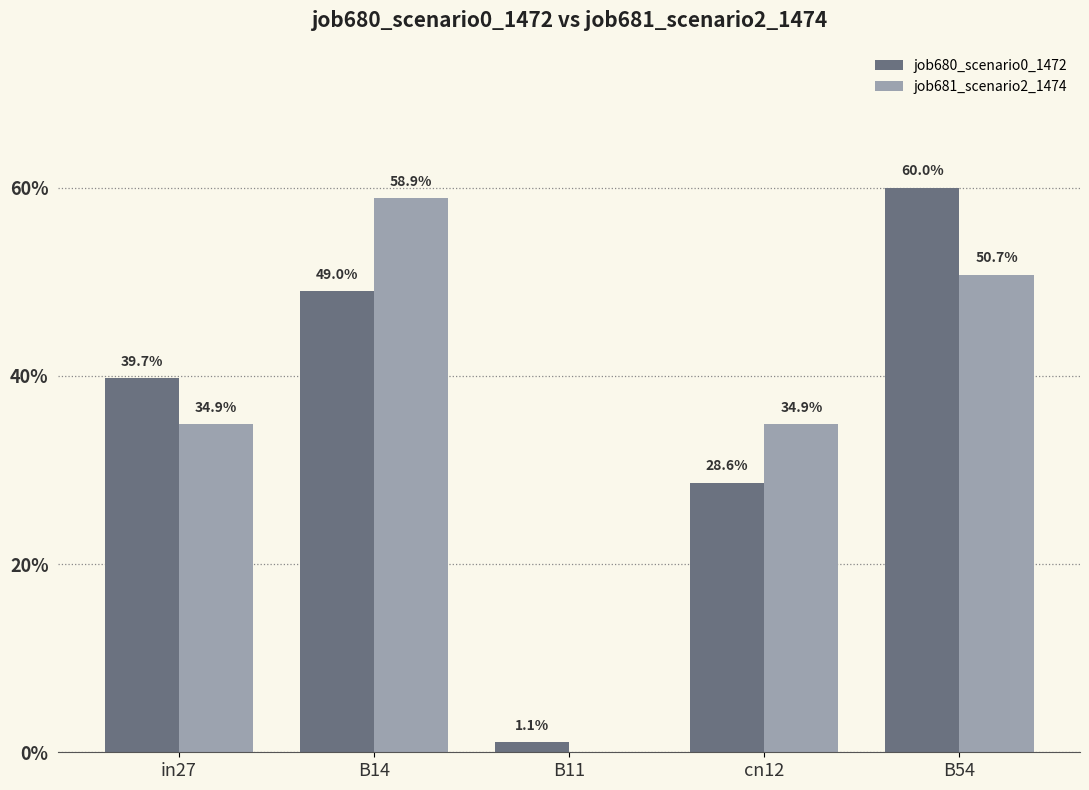

Is it true that job680_scenario0_1472 equals 0.6 at B54?

True